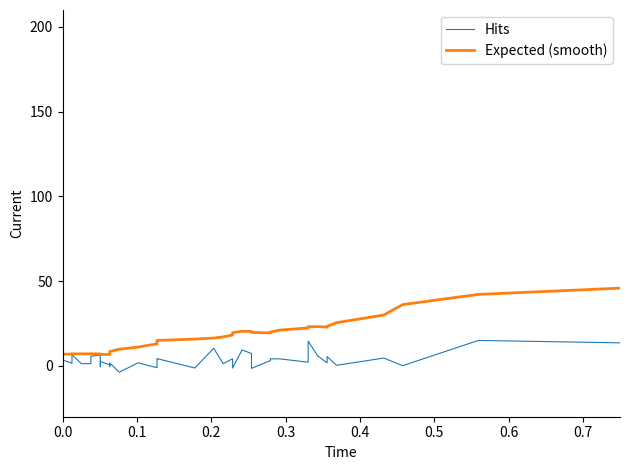

How many lines are shown in the chart?

2